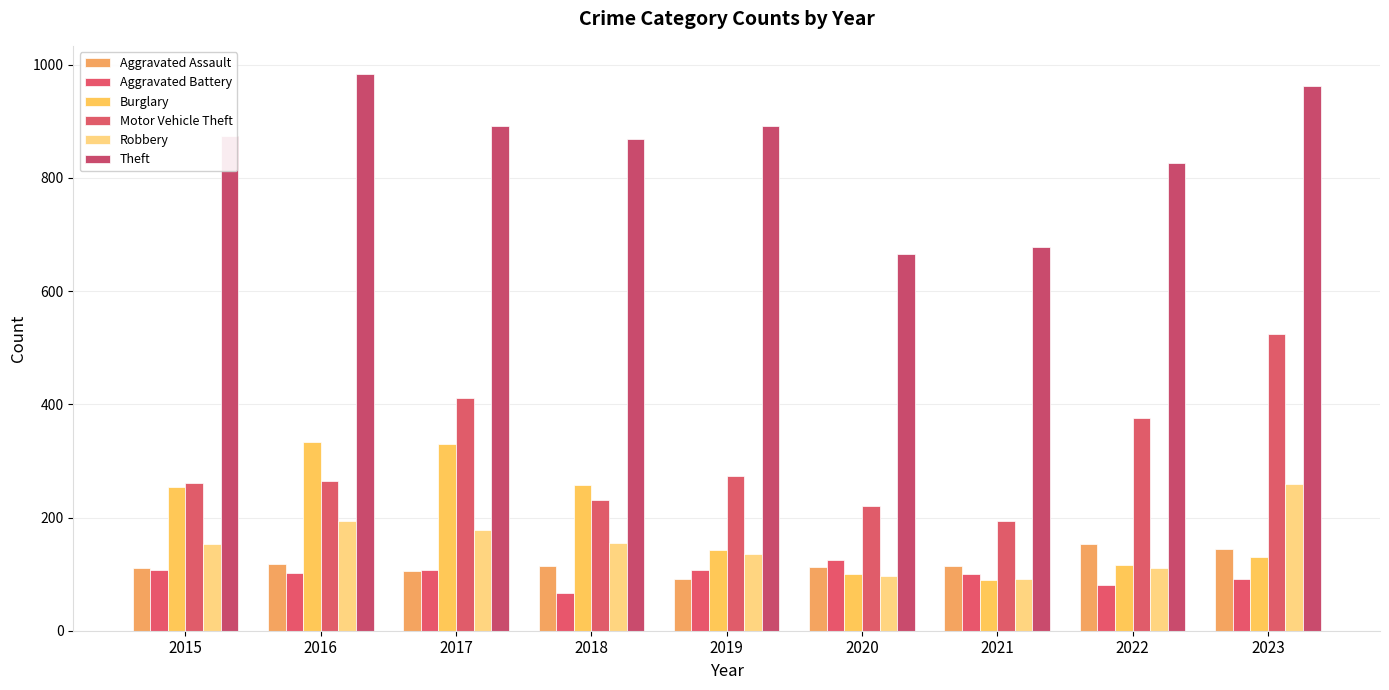

Count the number of data series in this chart.

6